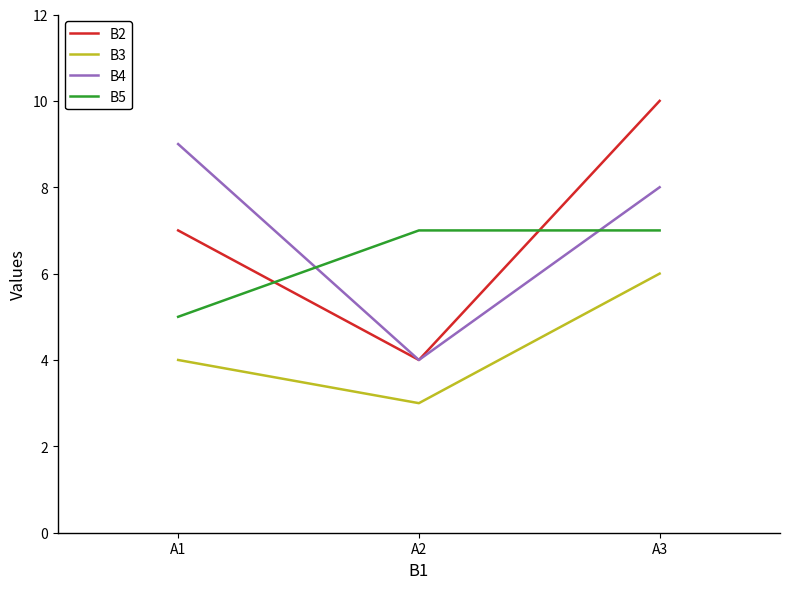

Reading left to right, transcribe all the data shown in this chart.

B2: A1=7	A2=4	A3=10
B3: A1=4	A2=3	A3=6
B4: A1=9	A2=4	A3=8
B5: A1=5	A2=7	A3=7